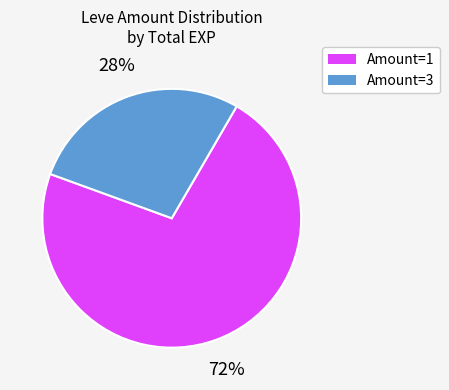

Which slice is the smallest?

Amount=3